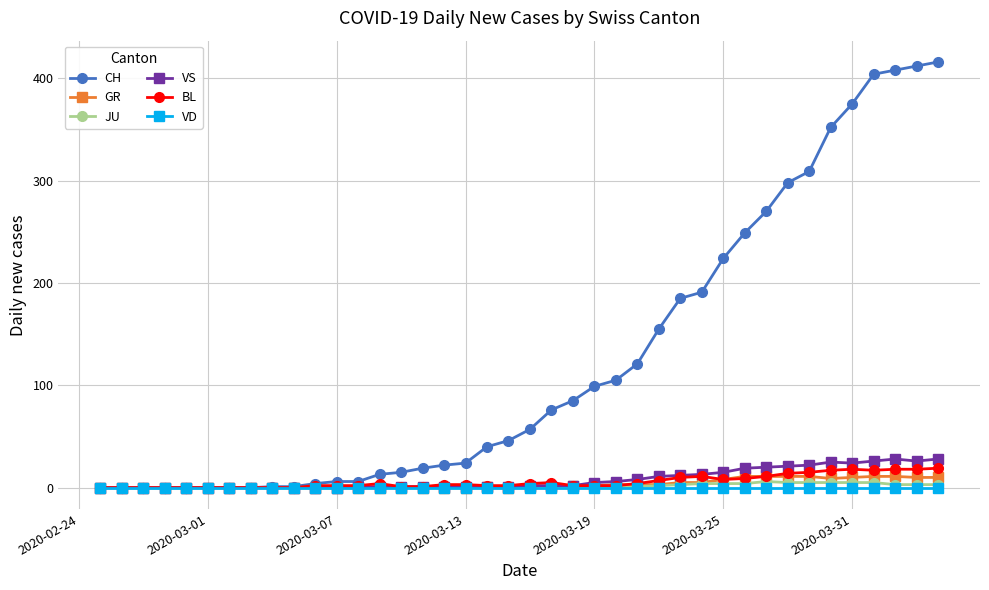

How many lines are shown in the chart?

6